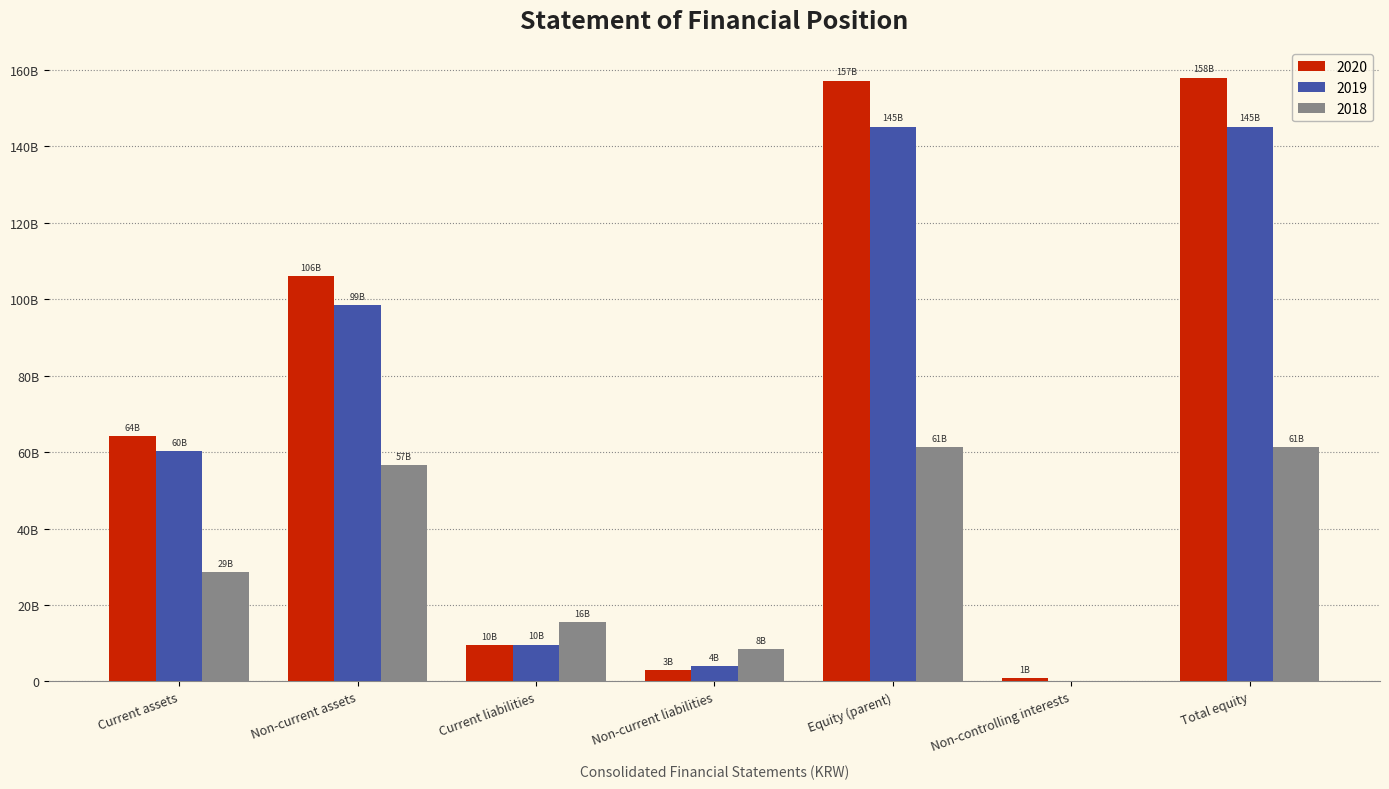

Reading left to right, transcribe all the data shown in this chart.

2020: 64259904183	106191213432	9527190017	2906262305	157238476284	779189009	158017665293
2019: 60345314664	98513664780	9658660744	4009638326	145190680374	0	145190680374
2018: 28669798680	56679461609	15588722004	8409469909	61351068376	0	61351068376